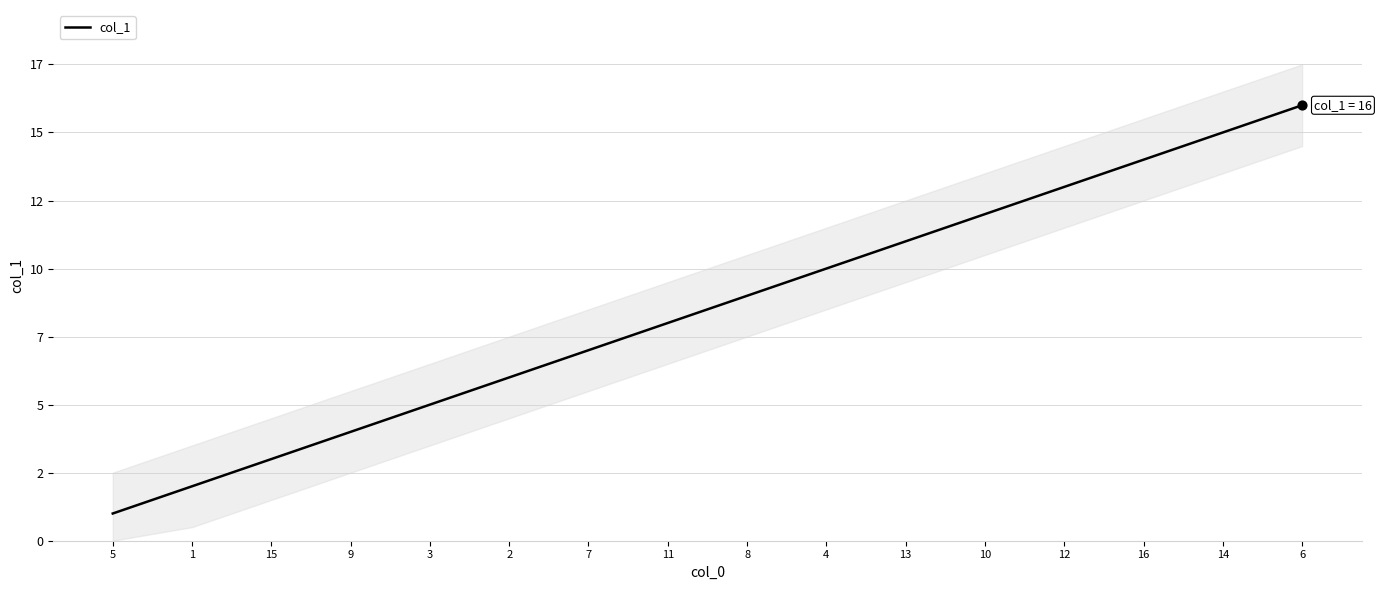

Between 16 and 6, which is larger?

6